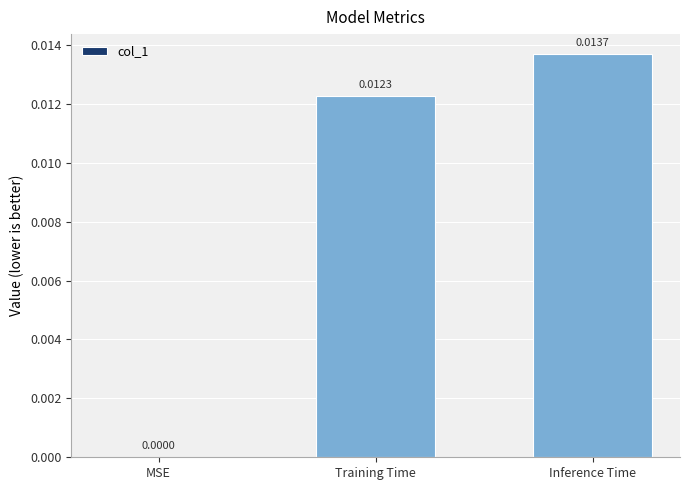

Which category has the highest value across all series?

Inference Time